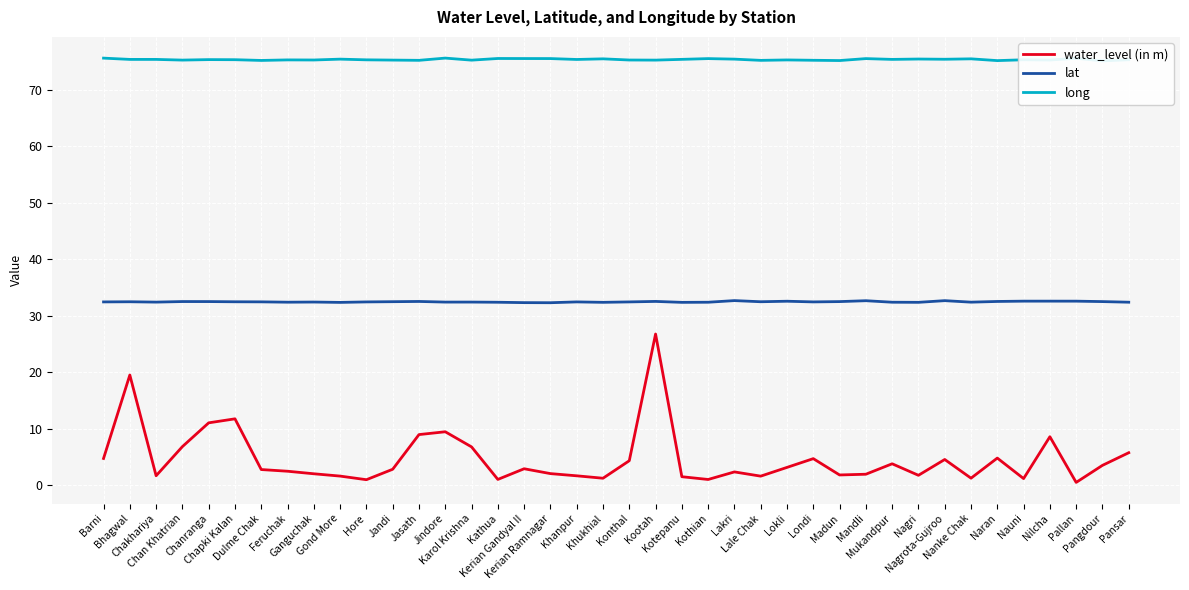

Which series has the widest spread of values?

water_level (in m)